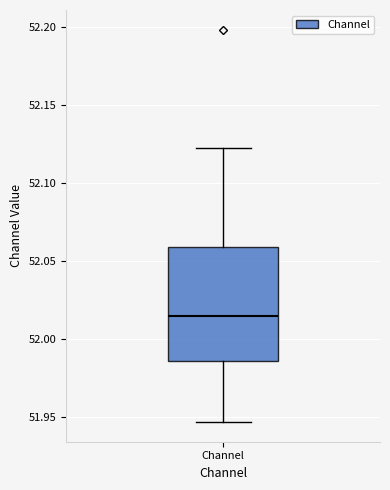

Where does the upper whisker of the box for Channel end on the y-axis? The values are not printed on the chart, so give them approximately, as read against the axis.

52.120